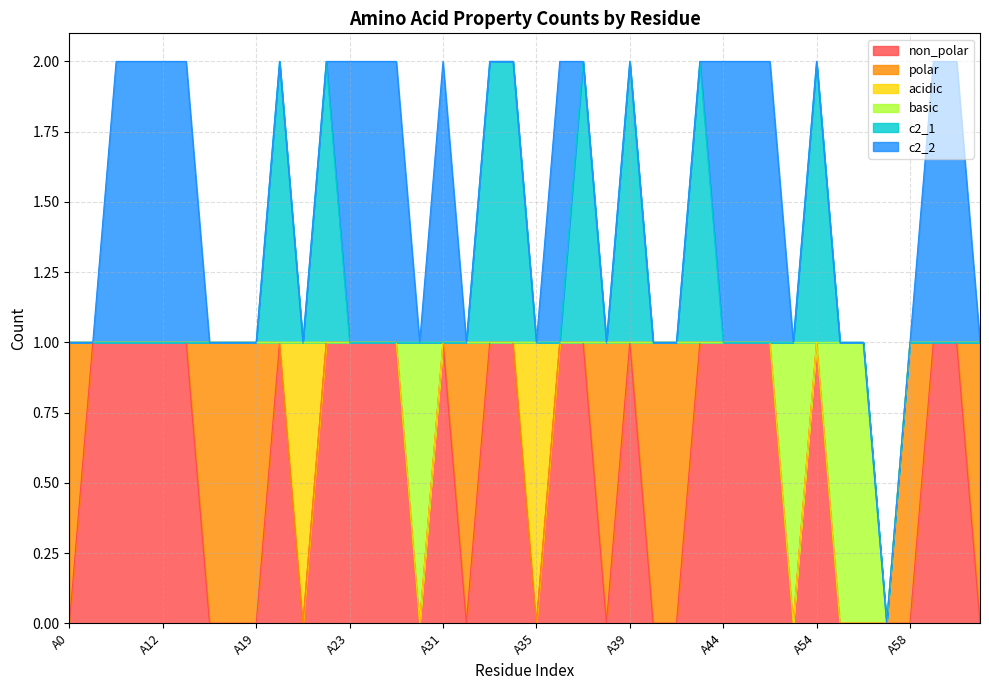

Reading right to left, what are all the values shown in this chart?

non_polar: A63=0	A62=1	A61=1	A58=0	A57=0	A56=0	A55=0	A54=1	A53=0	A52=1	A50=1	A44=1	A42=1	A41=0	A40=0	A39=1	A38=0	A37=1	A36=1	A35=0	A34=1	A33=1	A32=0	A31=1	A26=0	A25=1	A24=1	A23=1	A22=1	A21=0	A20=1	A19=0	A18=0	A14=0	A13=1	A12=1	A11=1	A10=1	A3=1	A0=0
polar: A63=1	A62=0	A61=0	A58=1	A57=0	A56=0	A55=0	A54=0	A53=0	A52=0	A50=0	A44=0	A42=0	A41=1	A40=1	A39=0	A38=1	A37=0	A36=0	A35=0	A34=0	A33=0	A32=1	A31=0	A26=0	A25=0	A24=0	A23=0	A22=0	A21=0	A20=0	A19=1	A18=1	A14=1	A13=0	A12=0	A11=0	A10=0	A3=0	A0=1
acidic: A63=0	A62=0	A61=0	A58=0	A57=0	A56=0	A55=0	A54=0	A53=0	A52=0	A50=0	A44=0	A42=0	A41=0	A40=0	A39=0	A38=0	A37=0	A36=0	A35=1	A34=0	A33=0	A32=0	A31=0	A26=0	A25=0	A24=0	A23=0	A22=0	A21=1	A20=0	A19=0	A18=0	A14=0	A13=0	A12=0	A11=0	A10=0	A3=0	A0=0
basic: A63=0	A62=0	A61=0	A58=0	A57=0	A56=1	A55=1	A54=0	A53=1	A52=0	A50=0	A44=0	A42=0	A41=0	A40=0	A39=0	A38=0	A37=0	A36=0	A35=0	A34=0	A33=0	A32=0	A31=0	A26=1	A25=0	A24=0	A23=0	A22=0	A21=0	A20=0	A19=0	A18=0	A14=0	A13=0	A12=0	A11=0	A10=0	A3=0	A0=0
c2_1: A63=0	A62=0	A61=0	A58=0	A57=0	A56=0	A55=0	A54=1	A53=0	A52=0	A50=0	A44=0	A42=1	A41=0	A40=0	A39=1	A38=0	A37=1	A36=0	A35=0	A34=1	A33=1	A32=0	A31=0	A26=0	A25=0	A24=0	A23=0	A22=1	A21=0	A20=1	A19=0	A18=0	A14=0	A13=0	A12=0	A11=0	A10=0	A3=0	A0=0
c2_2: A63=0	A62=1	A61=1	A58=0	A57=0	A56=0	A55=0	A54=0	A53=0	A52=1	A50=1	A44=1	A42=0	A41=0	A40=0	A39=0	A38=0	A37=0	A36=1	A35=0	A34=0	A33=0	A32=0	A31=1	A26=0	A25=1	A24=1	A23=1	A22=0	A21=0	A20=0	A19=0	A18=0	A14=0	A13=1	A12=1	A11=1	A10=1	A3=0	A0=0